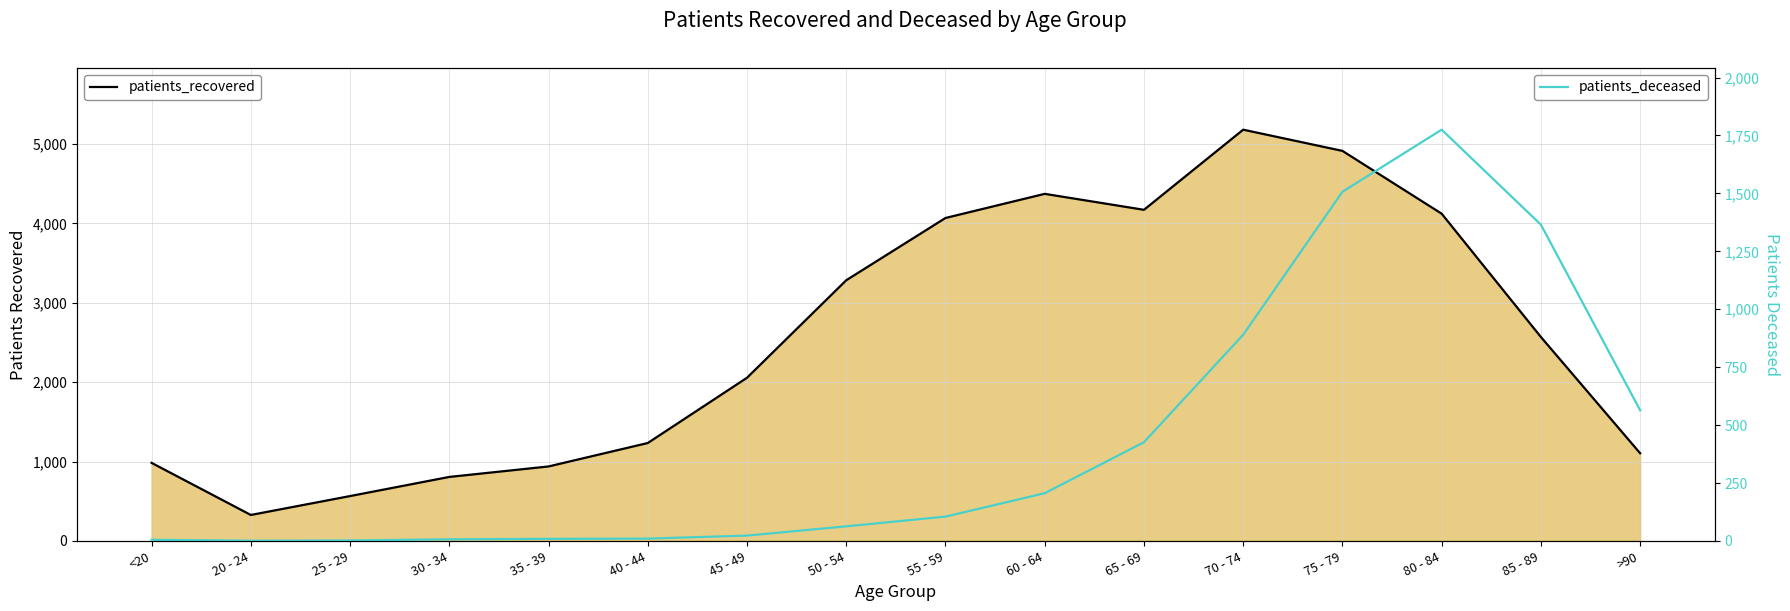

What is the label of the 5th point from the right?

70 - 74